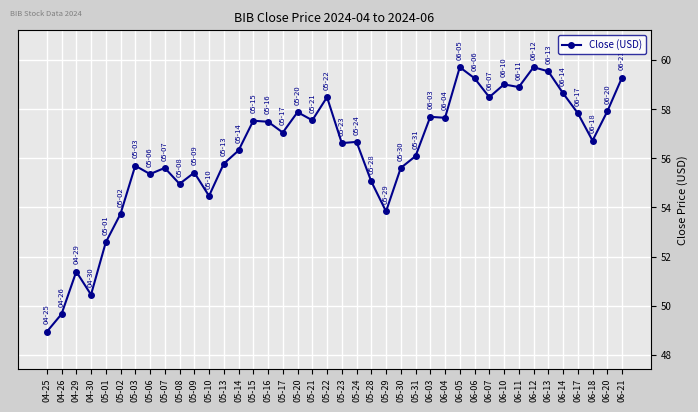

The value at 05-15 is 57.5. True or false?

True